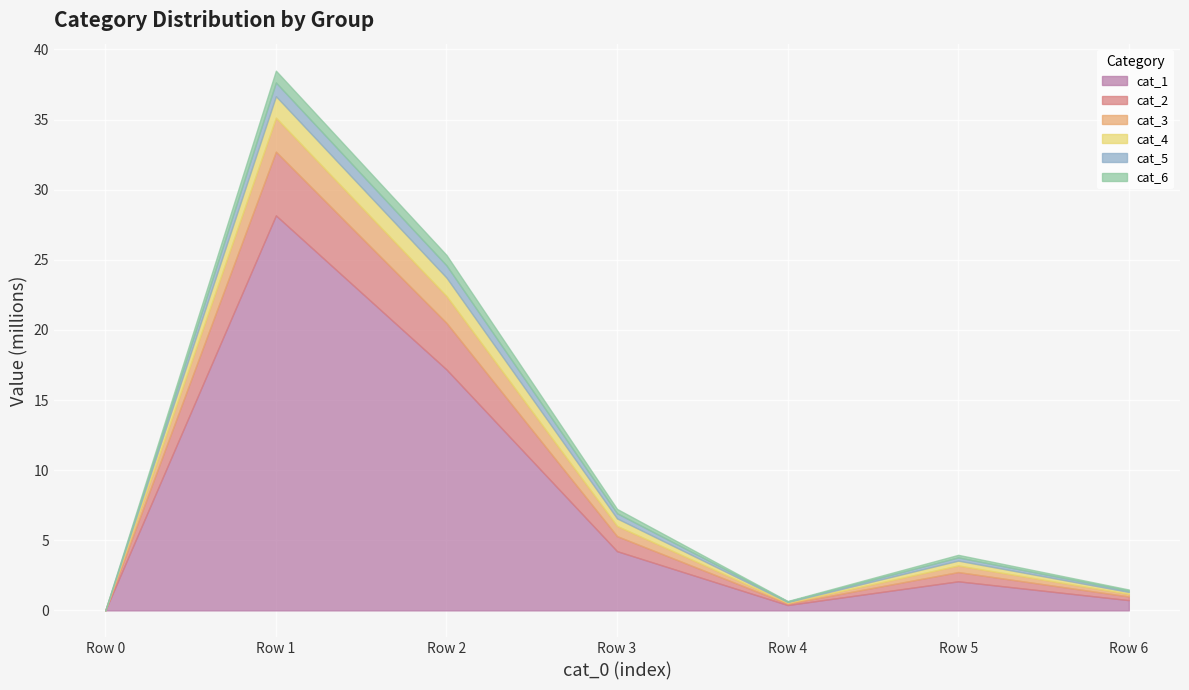

True or false: cat_2 and cat_3 cross at least once.

False